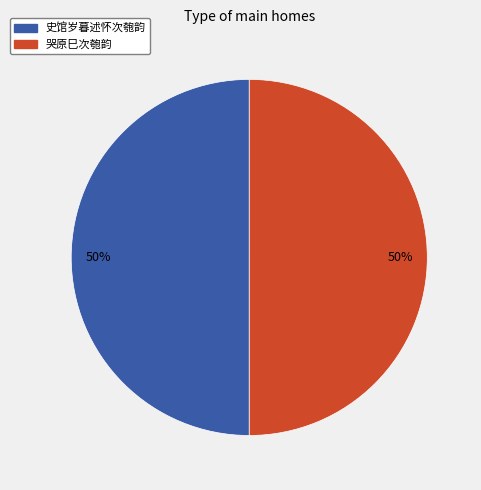

Do 史馆岁暮述怀次匏韵 and 哭原巳次匏韵 together represent more than half of the pie?

Yes